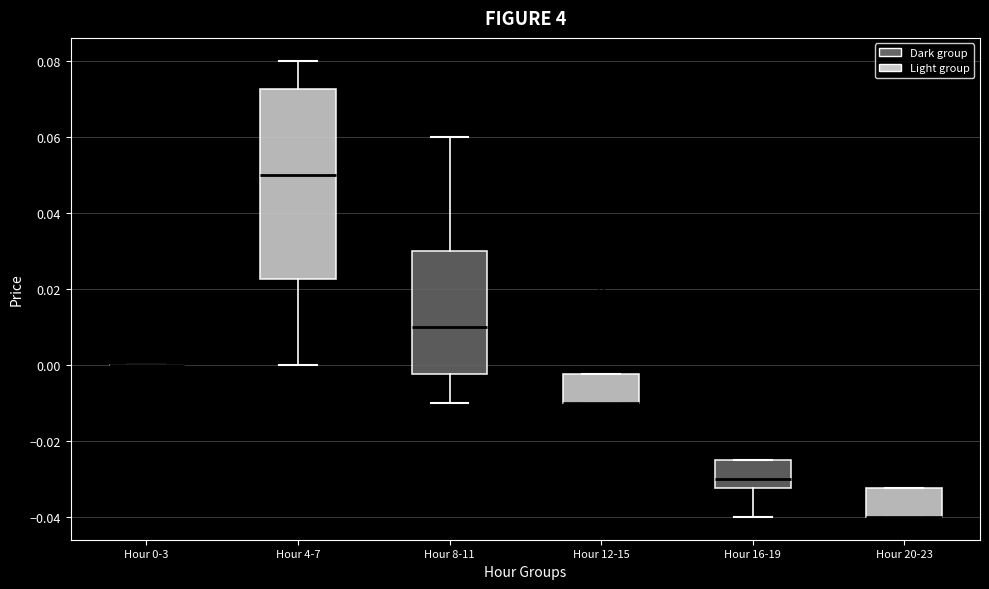

Reading left to right, transcribe this box plot: for each box, give where its median line is, the range the box spans, and where its two whiskers end, as read against the y-axis. The values are not printed on the chart, so give them approximately, as read against the axis.

Hour 0-3: box collapsed to a line at 0.000, whiskers 0.000 to 0.000
Hour 4-7: median 0.050, box 0.022 to 0.072, whiskers 0.000 to 0.080
Hour 8-11: median 0.010, box -0.002 to 0.030, whiskers -0.010 to 0.060
Hour 12-15: median -0.010 (drawn on the box's lower edge), box -0.010 to -0.002, whiskers -0.010 to -0.002
Hour 16-19: median -0.030, box -0.032 to -0.024, whiskers -0.040 to -0.024
Hour 20-23: median -0.040 (drawn on the box's lower edge), box -0.040 to -0.032, whiskers -0.040 to -0.032